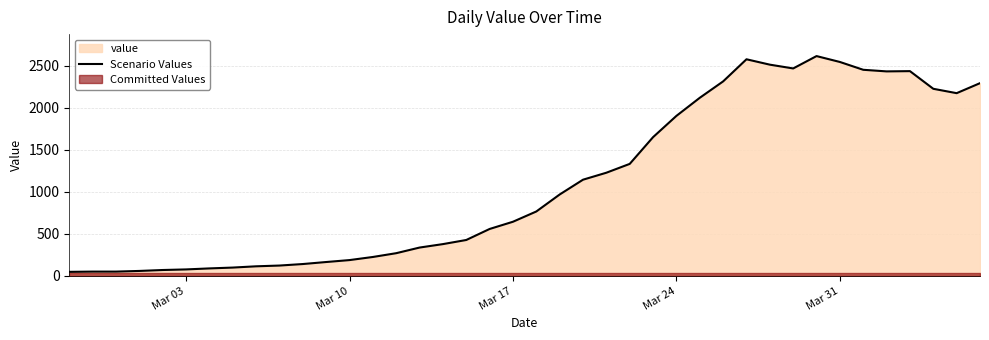

Does the chart have visible grid lines?

Yes